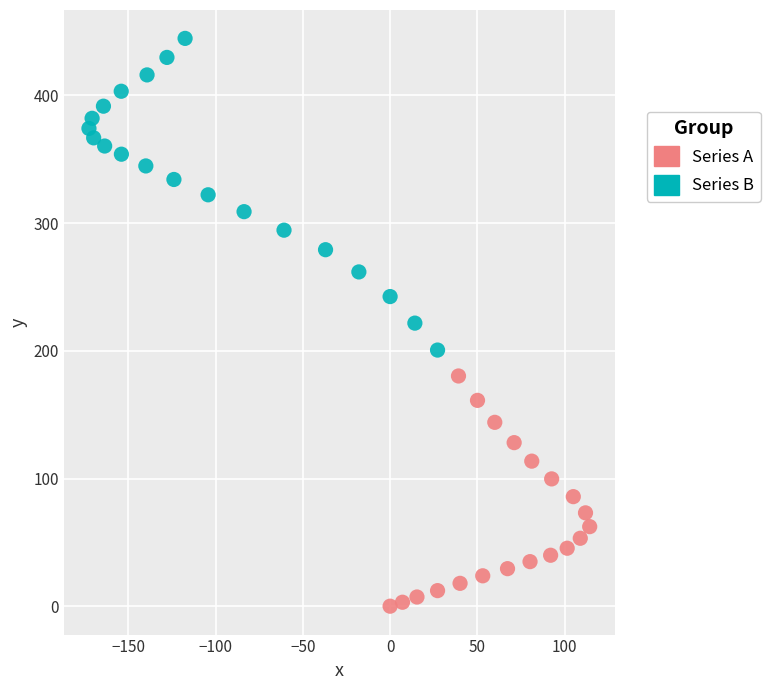

Which series reaches the maximum Y coordinate?

Series B